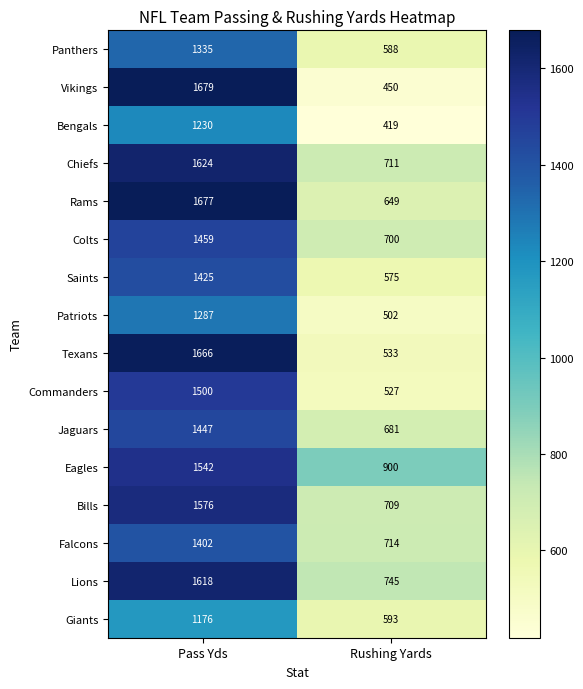

What is the minimum value shown in the chart?

419